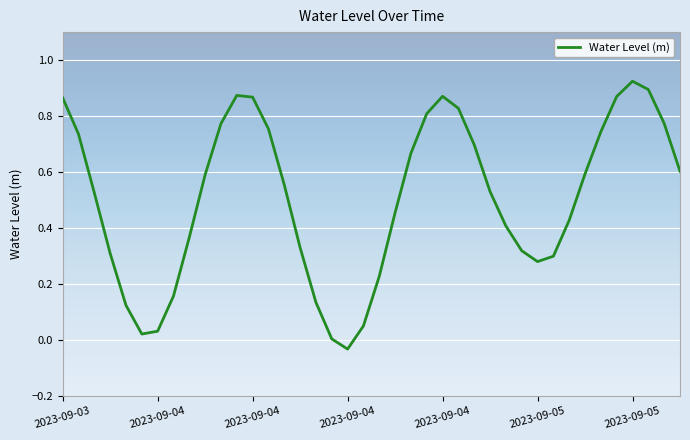

What is the difference between the maximum and minimum values?

1.0